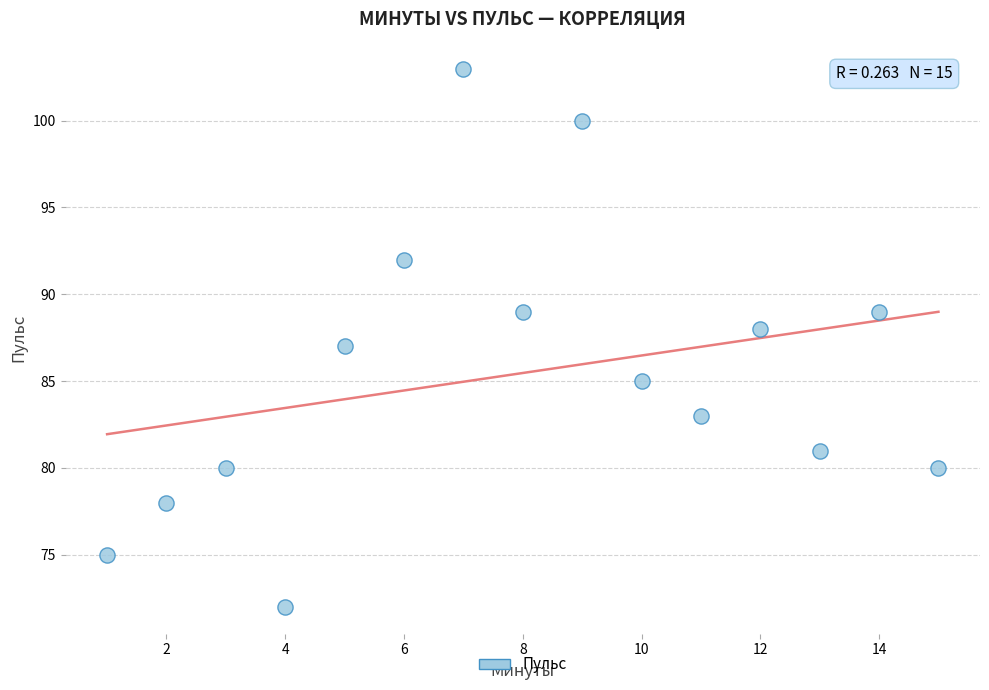

What is the range of X values (max minus min)?

14